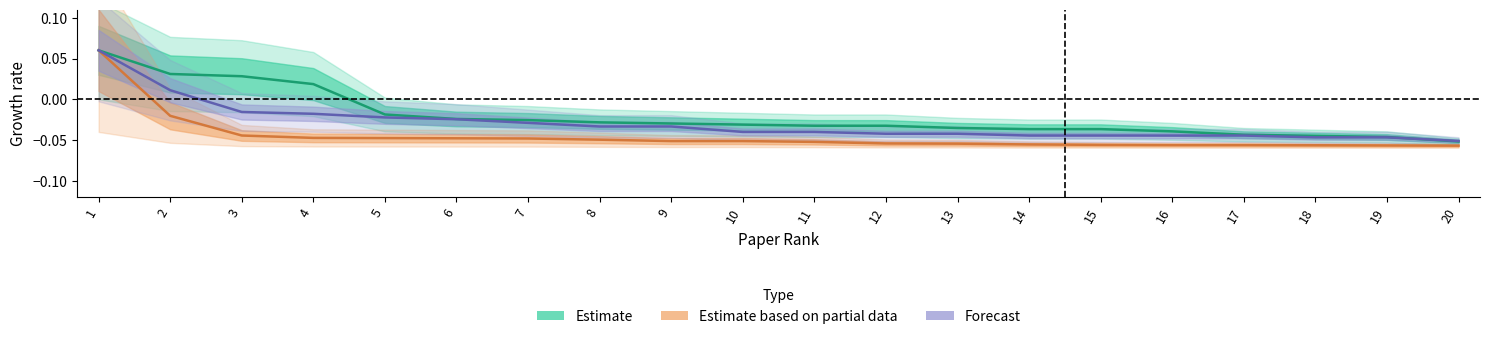

What is the total value across all series at 11?

-0.1